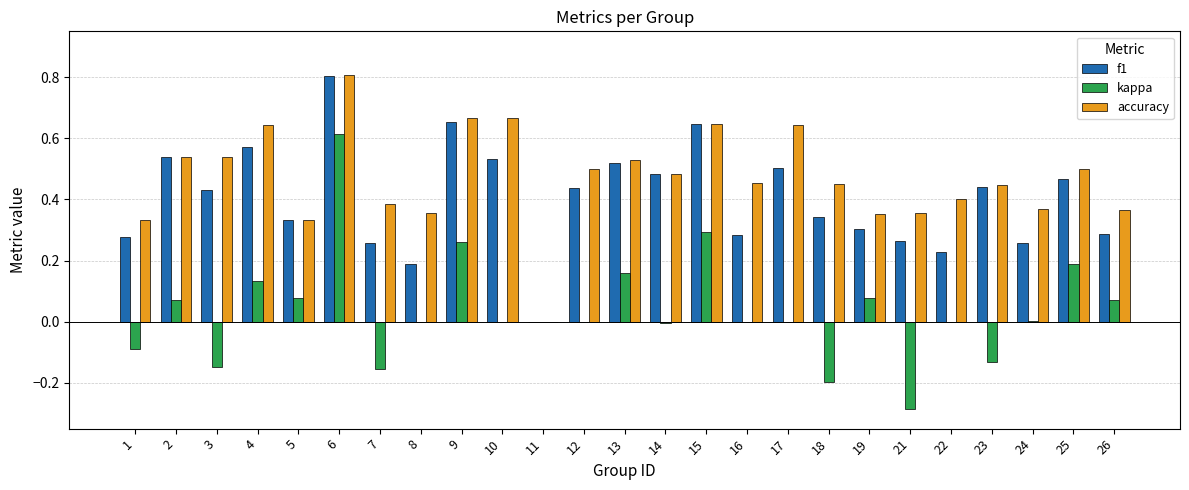

True or false: f1 has a value of 0.3 at 7.

True